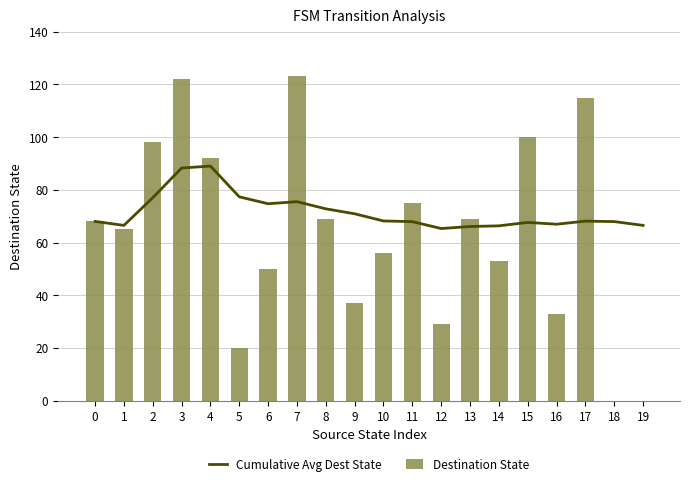

At which label does Destination State reach its minimum?

18